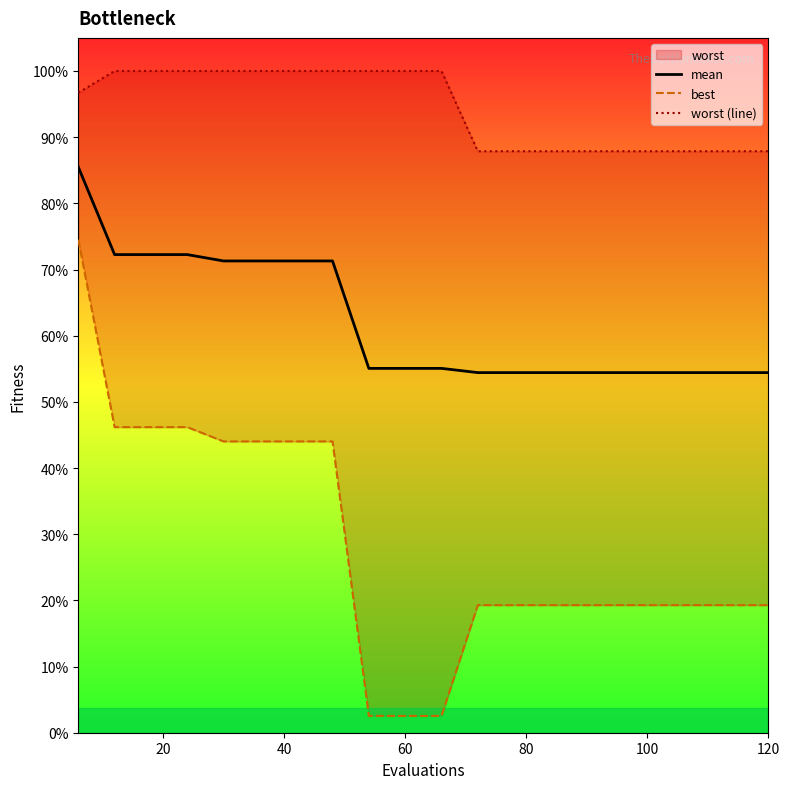

Reading left to right, what are all the values shown in this chart?

mean: 3.4	2.9	2.9	2.9	2.9	2.9	2.9	2.9	2.2	2.2	2.2	2.2	2.2	2.2	2.2	2.2	2.2	2.2	2.2	2.2
best: 3.0	1.8	1.8	1.8	1.8	1.8	1.8	1.8	0.1	0.1	0.1	0.8	0.8	0.8	0.8	0.8	0.8	0.8	0.8	0.8
worst (line): 3.9	4.0	4.0	4.0	4.0	4.0	4.0	4.0	4.0	4.0	4.0	3.5	3.5	3.5	3.5	3.5	3.5	3.5	3.5	3.5